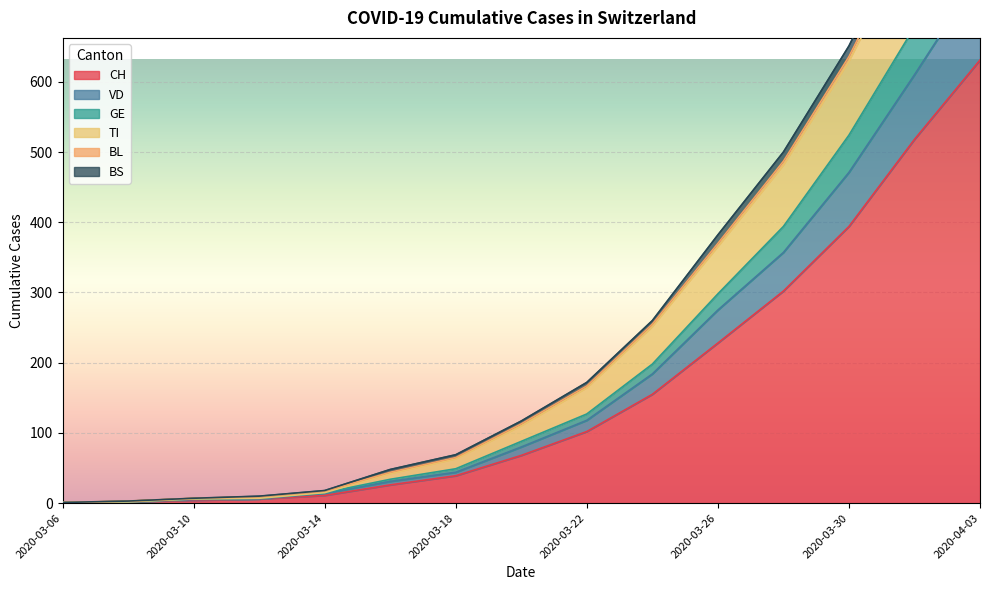

The BL series shows 2 at 2020-03-06. True or false?

False